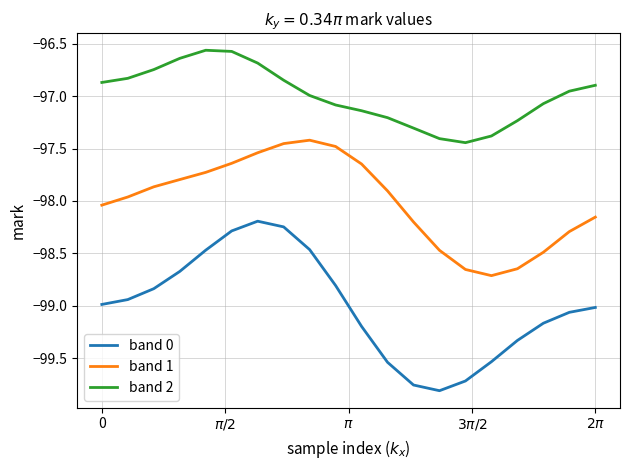

Which series has the largest total across all categories?

band 2